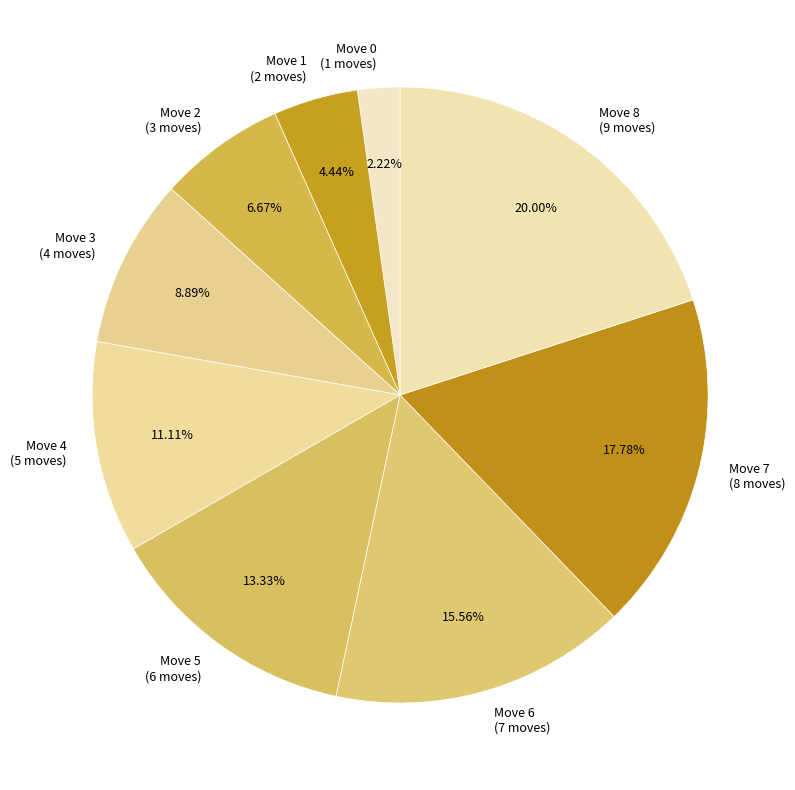

Between Move 5 (6 moves) and Move 8 (9 moves), which is larger?

Move 8 (9 moves)